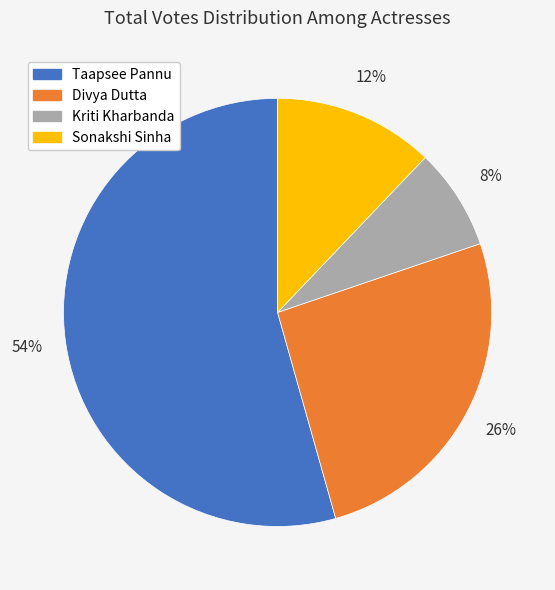

Rank the categories by value from lowest to highest.

Kriti Kharbanda, Sonakshi Sinha, Divya Dutta, Taapsee Pannu